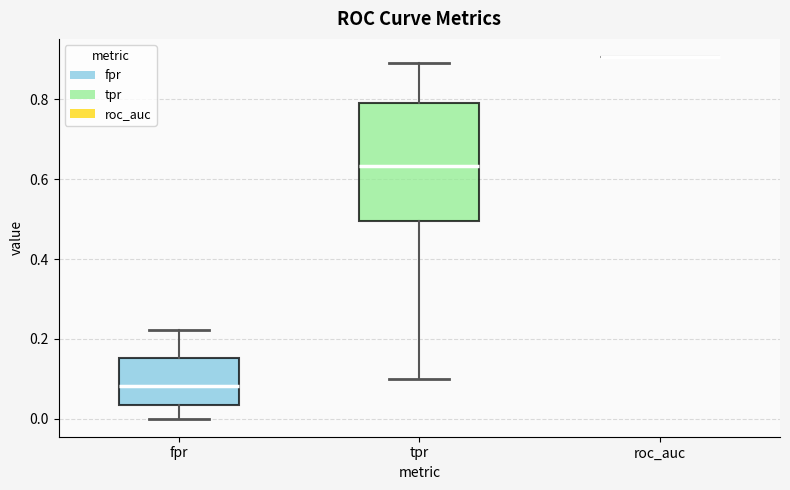

Reading left to right, transcribe this box plot: for each box, give where its median line is, the range the box spans, and where its two whiskers end, as read against the y-axis. The values are not printed on the chart, so give them approximately, as read against the axis.

fpr: median 0.08, box 0.04 to 0.16, whiskers 0.00 to 0.22
tpr: median 0.64, box 0.50 to 0.80, whiskers 0.10 to 0.90
roc_auc: box collapsed to a line at 0.90, whiskers 0.90 to 0.90